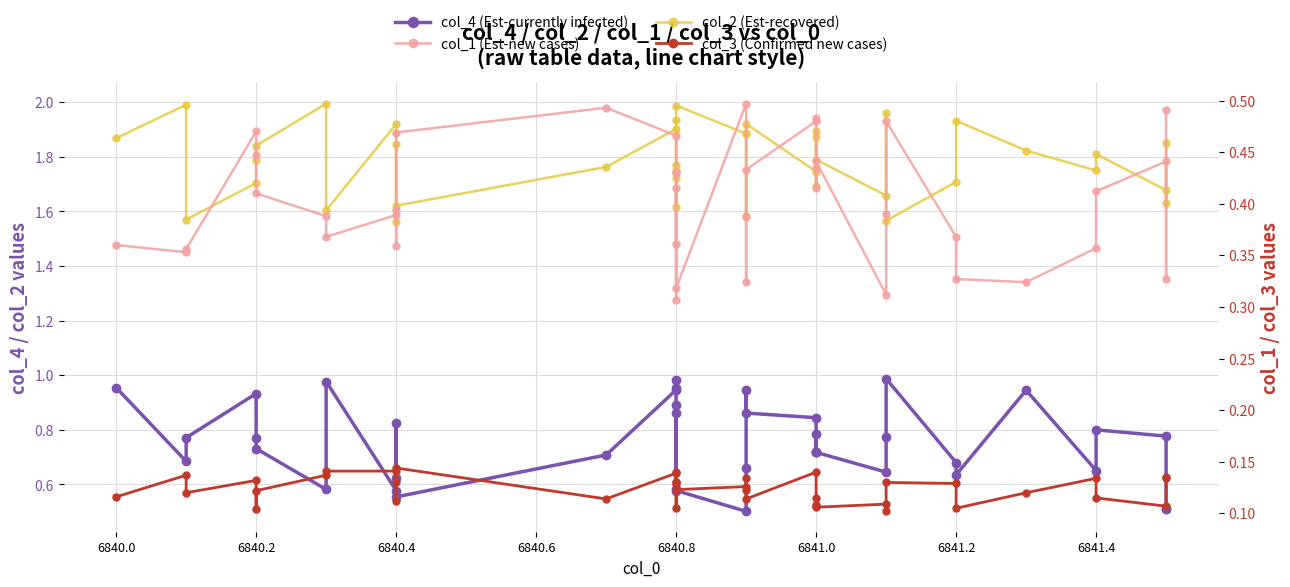

Reading left to right, what are all the values shown in this chart?

col_4 (Est-currently infected): 1.0	0.7	0.8	0.9	0.8	0.7	0.6	1.0	0.6	0.8	0.6	0.6	0.7	0.9	1.0	1.0	0.6	0.9	0.9	0.6	0.5	0.7	0.9	0.9	0.8	0.7	0.7	0.8	0.7	0.6	0.8	1.0	0.7	0.6	0.9	0.7	0.8	0.8	0.5	0.5
col_2 (Est-recovered): 1.9	2.0	1.6	1.7	1.8	1.8	2.0	1.6	1.9	1.6	1.8	1.6	1.8	1.9	1.8	1.7	1.7	1.6	1.9	2.0	1.9	1.9	1.6	1.9	1.7	1.9	1.7	1.9	1.8	1.7	2.0	1.6	1.7	1.9	1.8	1.8	1.8	1.7	1.6	1.9
col_1 (Est-new cases): 0.4	0.4	0.4	0.5	0.4	0.4	0.4	0.4	0.4	0.4	0.4	0.5	0.5	0.5	0.4	0.3	0.4	0.4	0.4	0.3	0.5	0.3	0.4	0.4	0.5	0.5	0.4	0.4	0.4	0.3	0.4	0.5	0.4	0.3	0.3	0.4	0.4	0.4	0.3	0.5
col_3 (Confirmed new cases): 0.1	0.1	0.1	0.1	0.1	0.1	0.1	0.1	0.1	0.1	0.1	0.1	0.1	0.1	0.1	0.1	0.1	0.1	0.1	0.1	0.1	0.1	0.1	0.1	0.1	0.1	0.1	0.1	0.1	0.1	0.1	0.1	0.1	0.1	0.1	0.1	0.1	0.1	0.1	0.1